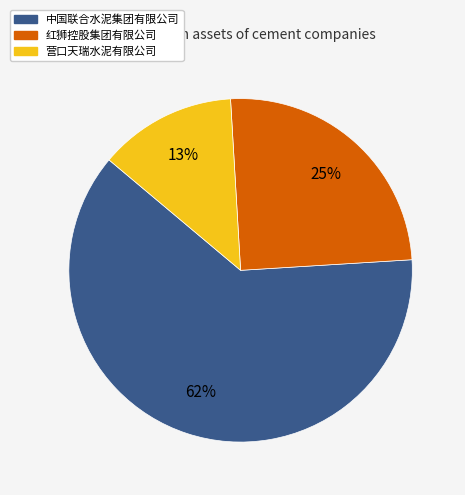

Count the number of slices in the pie.

3